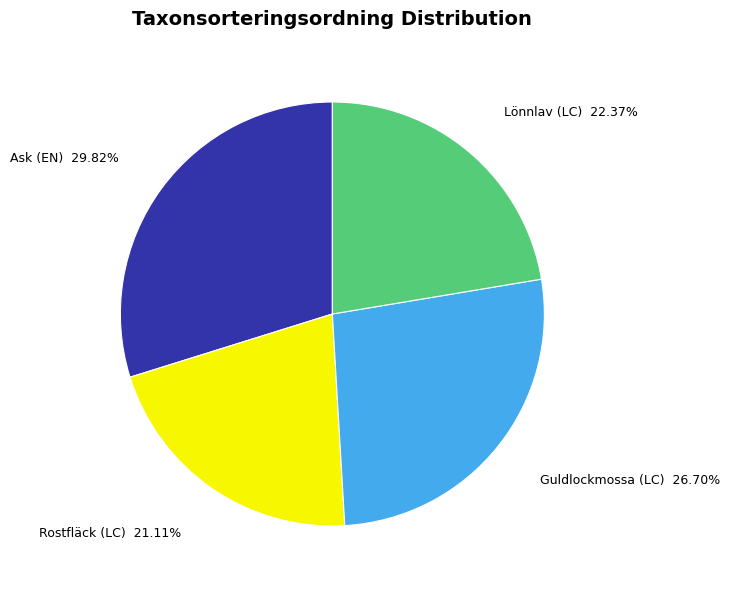

Which category has the smallest portion of the pie?

Rostfläck (LC)